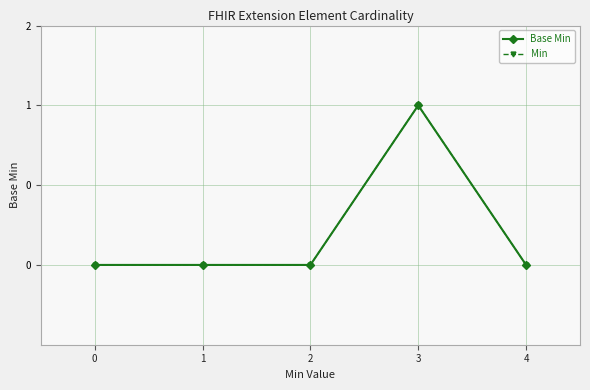

Rank the categories by Min value from lowest to highest.

0, 1, 2, 4, 3